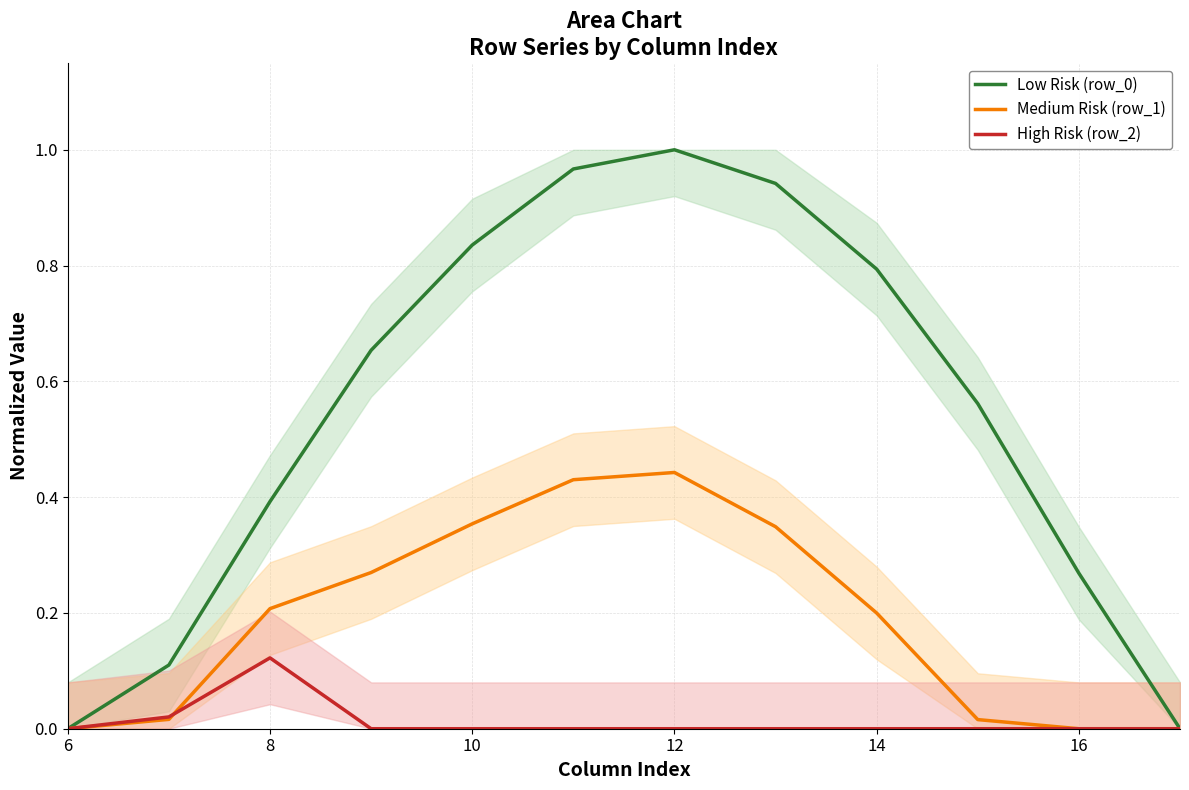

What is the spread (max minus min) of values at 10?

0.8